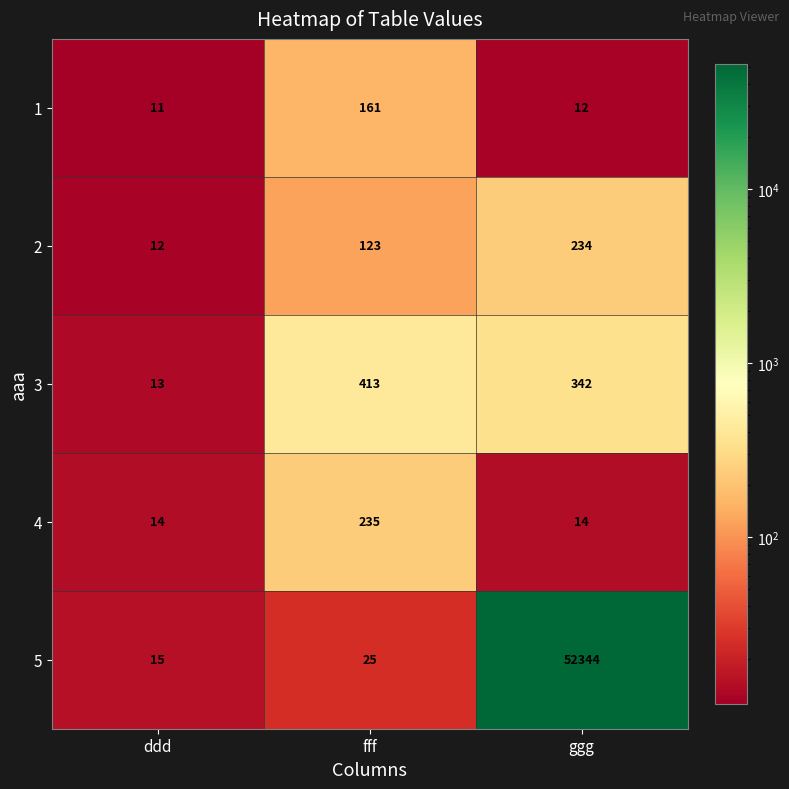

Which category has the highest value in the 5 series?

ggg